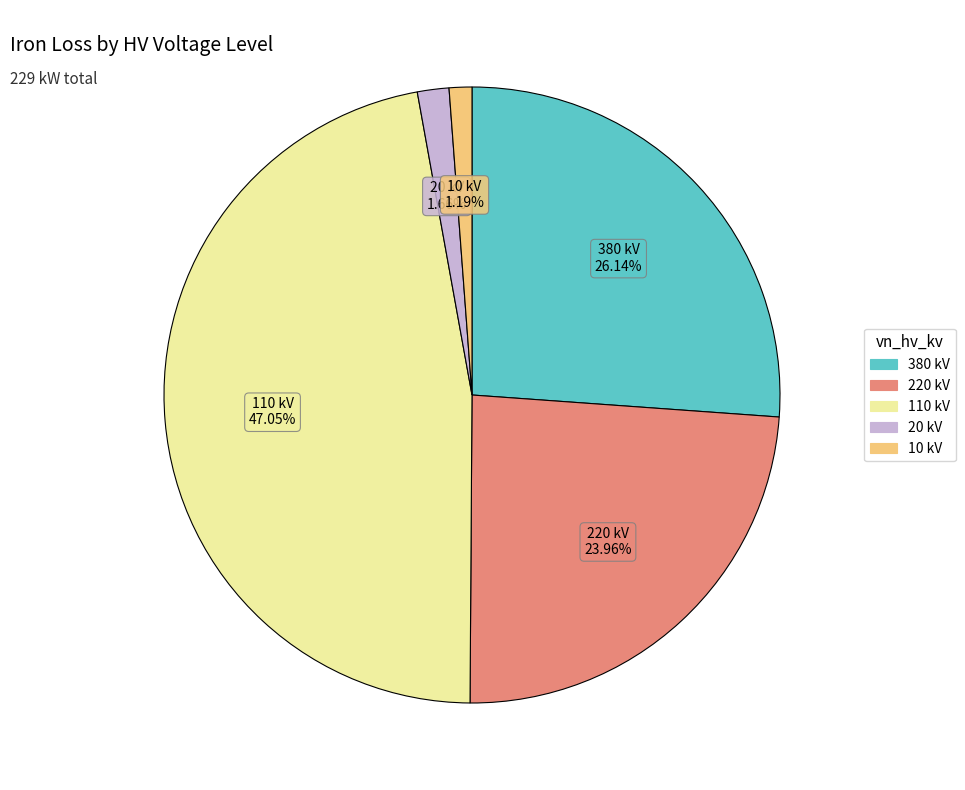

Is there a majority slice in this chart?

No